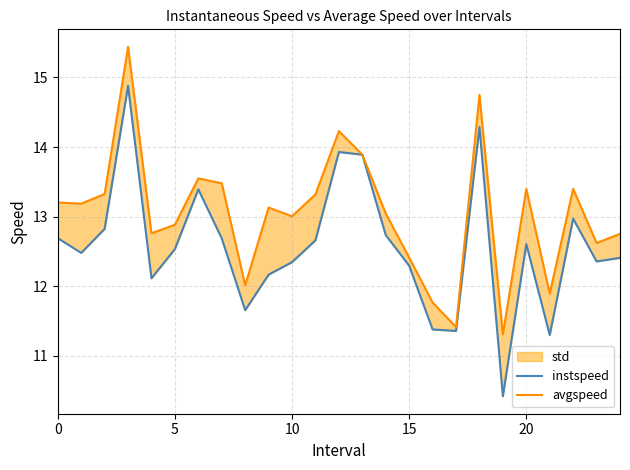

Between 13 and 0, which is larger?

13